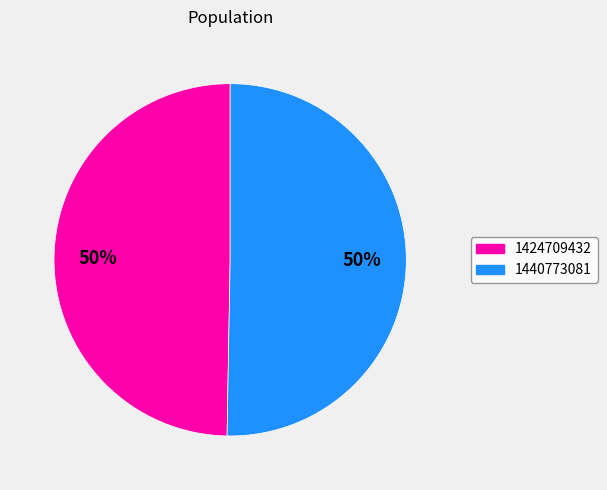

What is the smallest slice in the pie chart?

1424709432